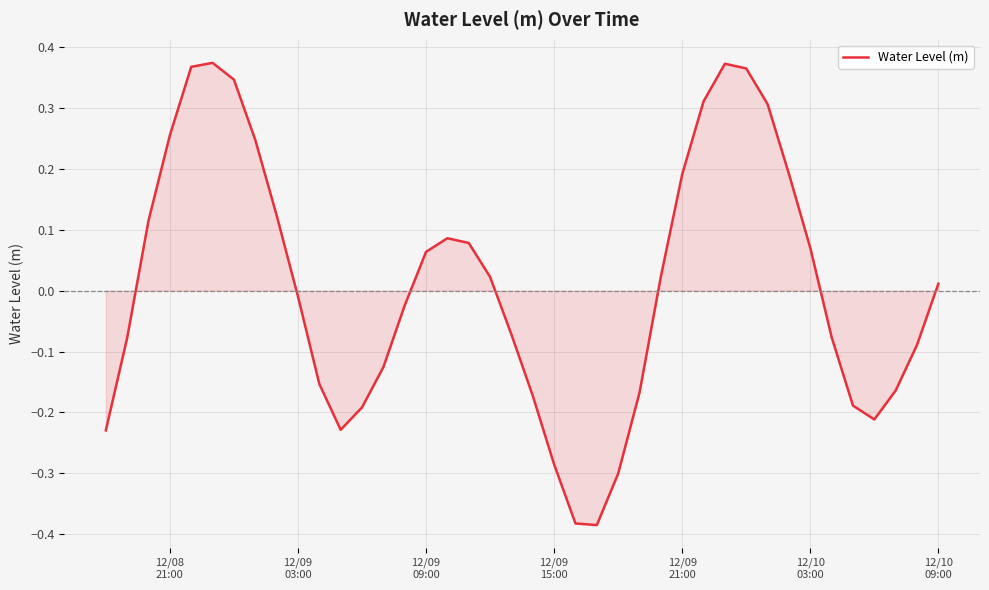

How many lines are shown in the chart?

1